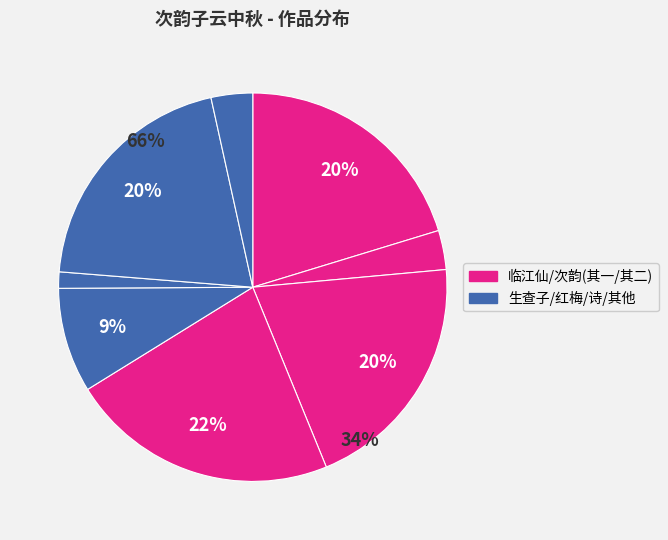

Is it true that 次韵子云中秋见寄 is 17% of the pie?

False